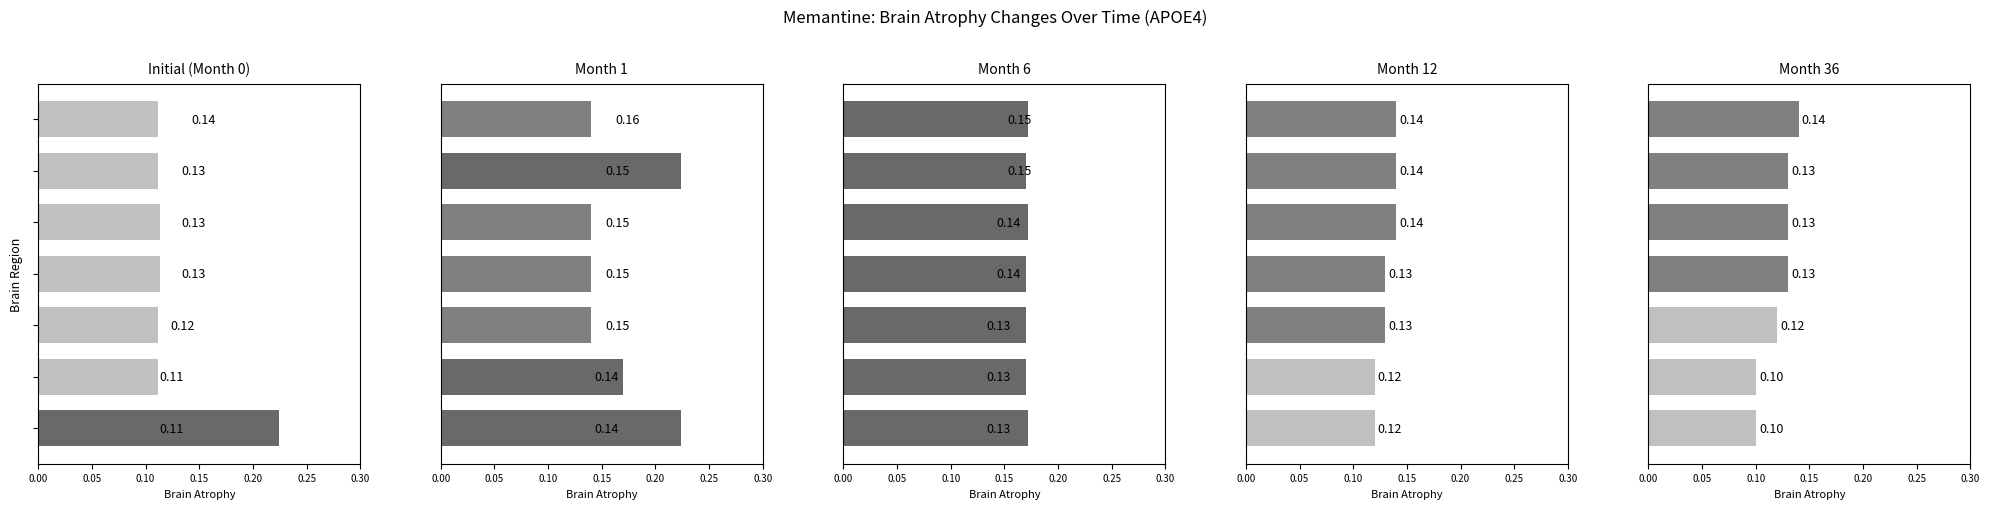

What is the spread (max minus min) of values at 0.10?

0.1